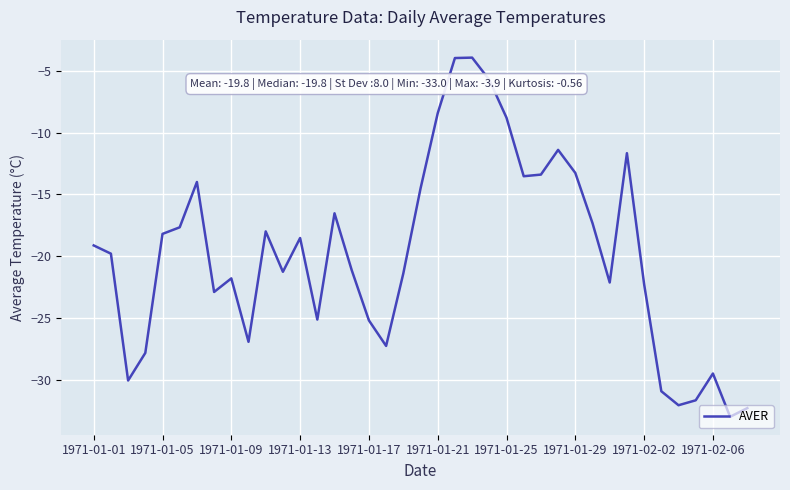

What is the difference between the maximum and minimum values?

29.1